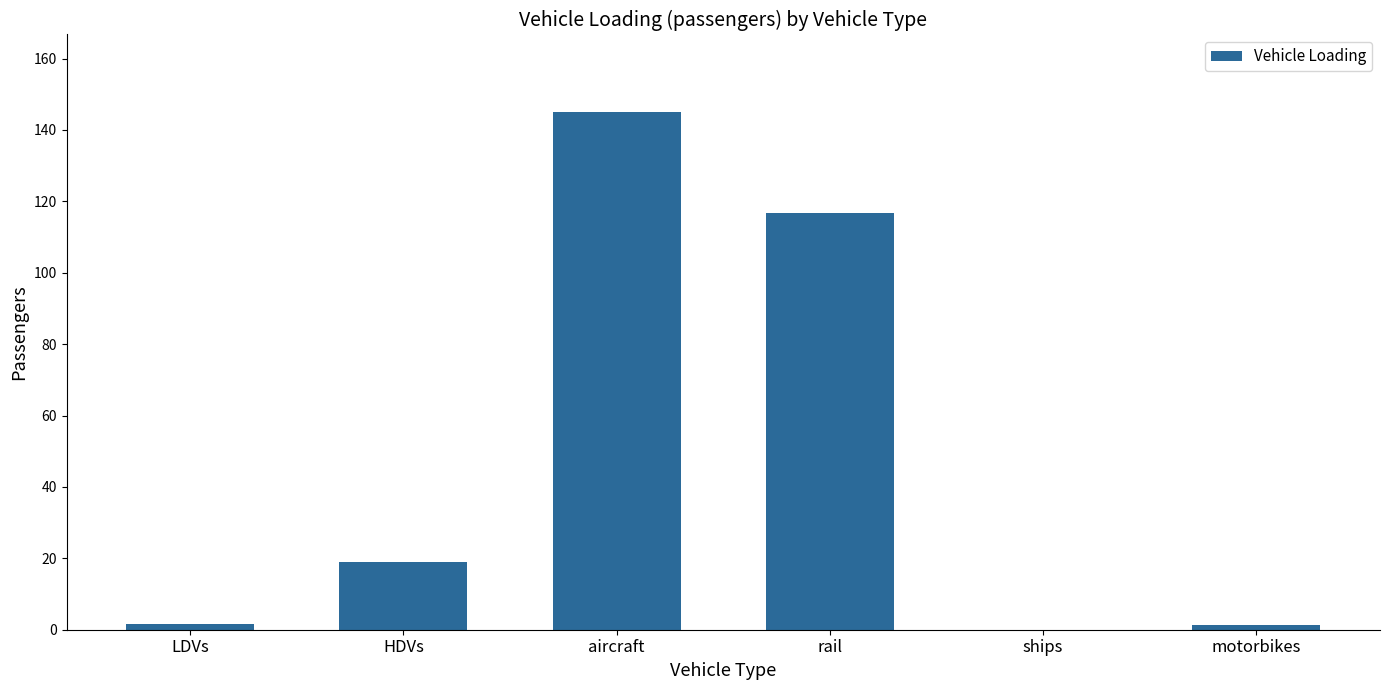

What is the ratio of the value at rail to the value at aircraft?

0.8